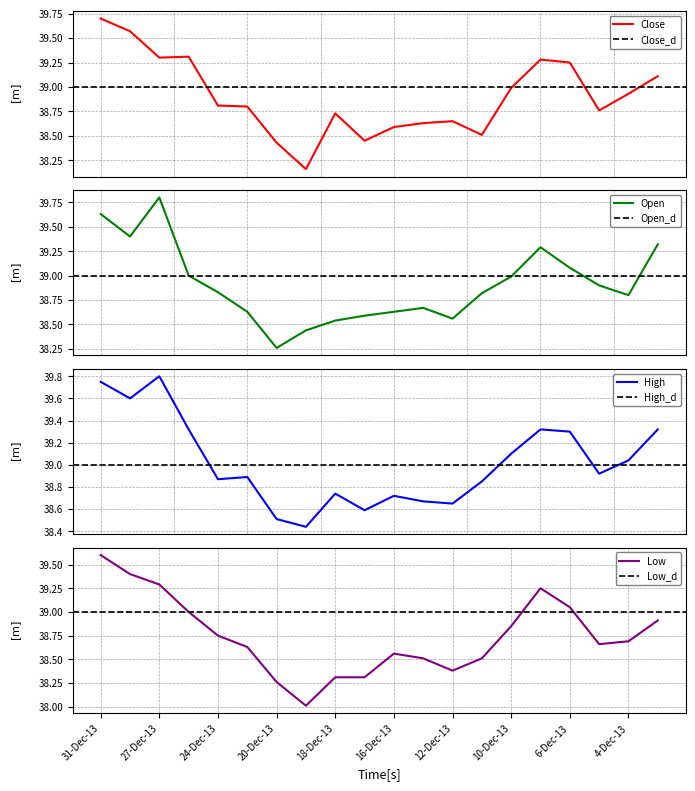

Reading right to left, extract all data points from this chart.

Close: 39.1	38.9	38.8	39.2	39.3	39.0	38.5	38.6	38.6	38.6	38.5	38.7	38.2	38.4	38.8	38.8	39.3	39.3	39.6	39.7
Open: 39.3	38.8	38.9	39.1	39.3	39.0	38.8	38.6	38.7	38.6	38.6	38.5	38.4	38.3	38.6	38.8	39.0	39.8	39.4	39.6
High: 39.3	39.0	38.9	39.3	39.3	39.1	38.9	38.6	38.7	38.7	38.6	38.7	38.4	38.5	38.9	38.9	39.3	39.8	39.6	39.8
Low: 38.9	38.7	38.7	39.0	39.2	38.9	38.5	38.4	38.5	38.6	38.3	38.3	38.0	38.3	38.6	38.8	39.0	39.3	39.4	39.6